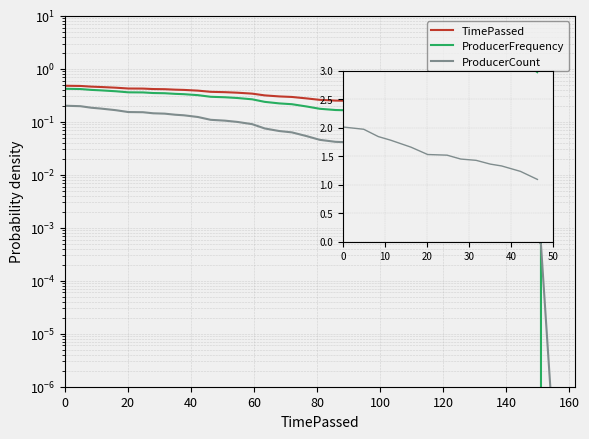

True or false: ProducerCount and ProducerFrequency intersect in this chart.

False